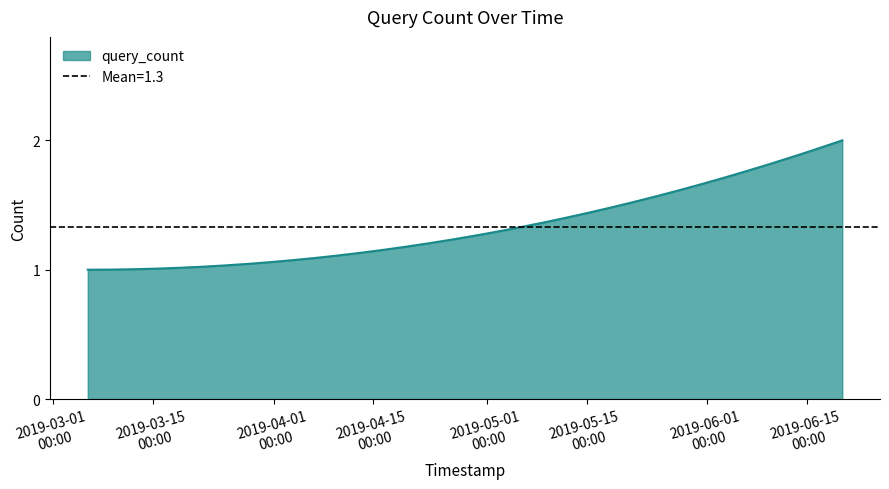

How many lines are shown in the chart?

1